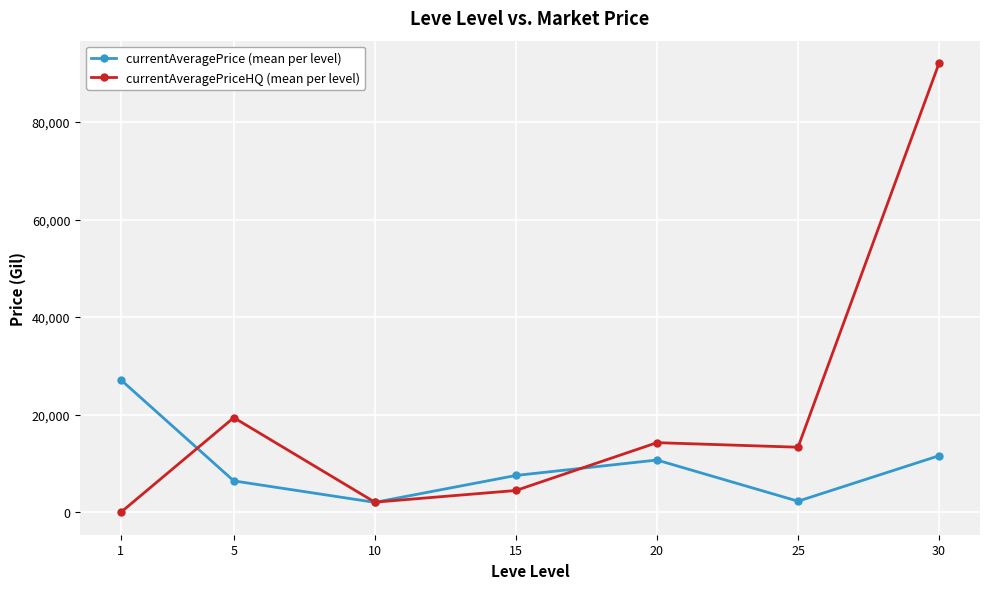

What is the value of the currentAveragePriceHQ (mean per level) point at the 4th from the left?

4462.7